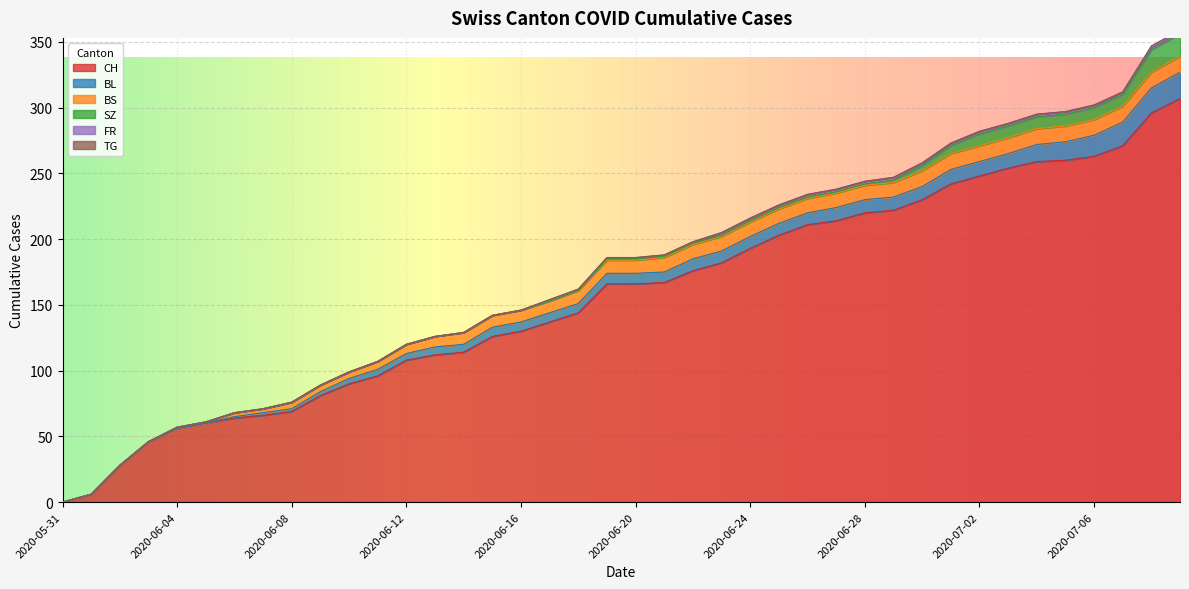

Read the FR value at 2020-07-07.

2